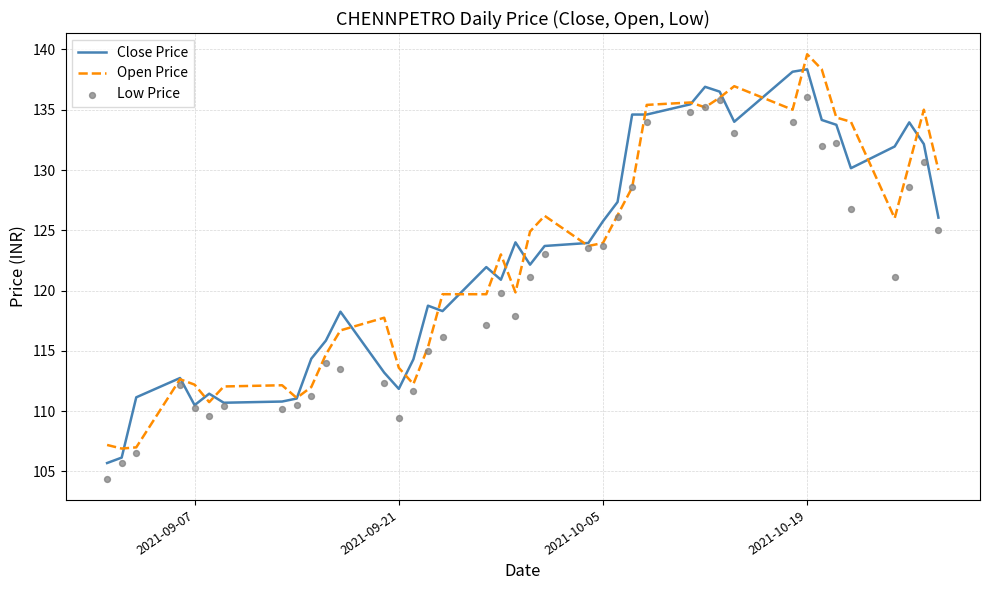

Which series contains the lowest Y value?

Low Price